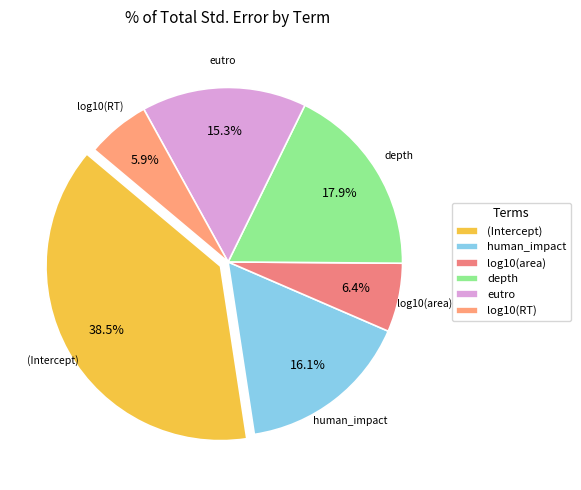

What portion of the pie excludes (Intercept)?

61.5%